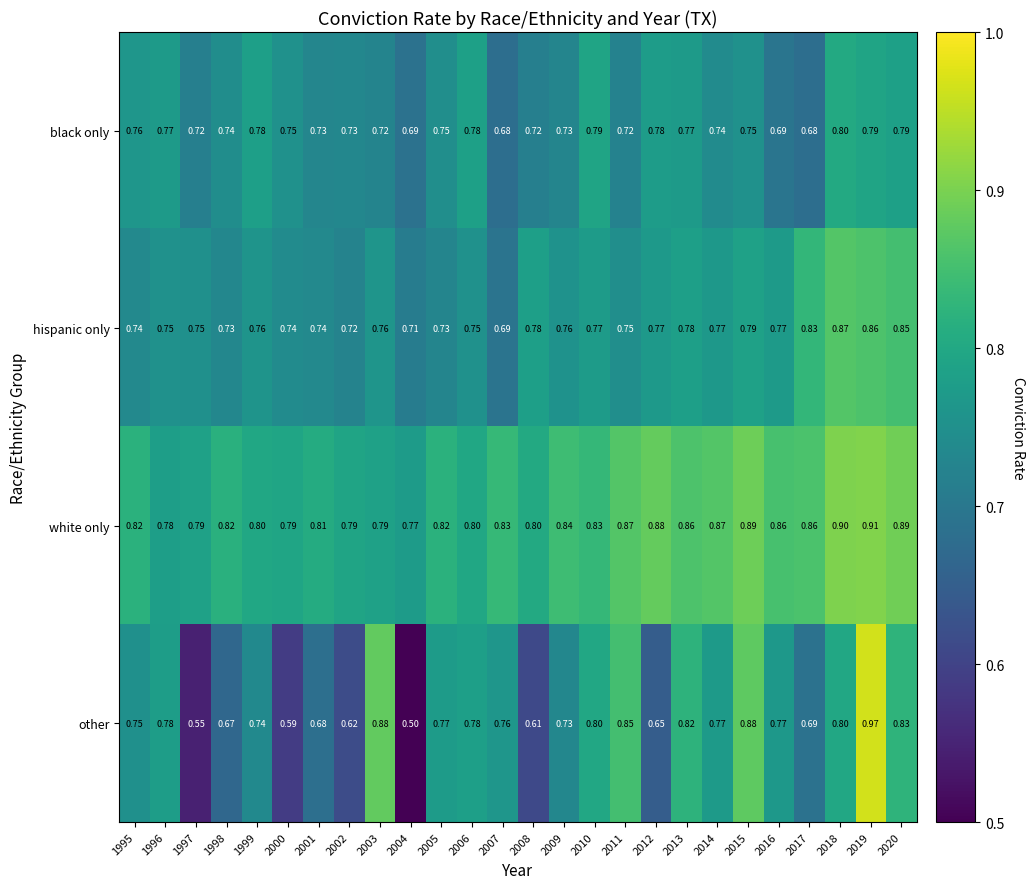

At 2000, list the series in order from smallest to largest.

other, hispanic only, black only, white only